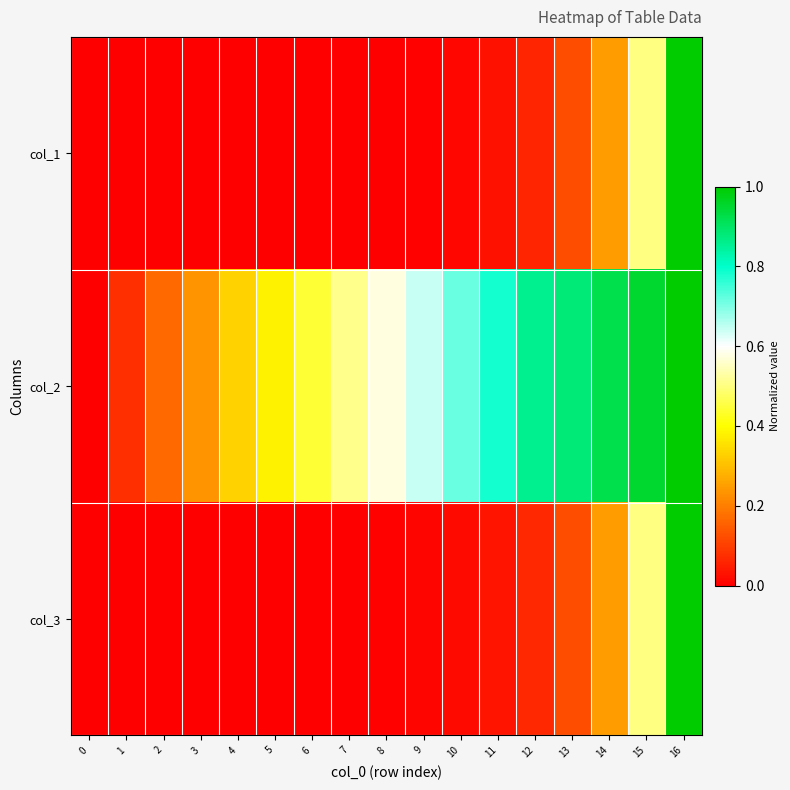

Reading left to right, extract all data points from this chart.

col_1: 0=0.0	1=0.0	2=0.0	3=0.0	4=0.0	5=0.0	6=0.0	7=0.0	8=0.0	9=0.0	10=0.0	11=0.0	12=0.1	13=0.1	14=0.2	15=0.5	16=1.0
col_2: 0=0.0	1=0.1	2=0.2	3=0.2	4=0.3	5=0.4	6=0.4	7=0.5	8=0.6	9=0.6	10=0.7	11=0.8	12=0.9	13=0.9	14=0.9	15=1.0	16=1.0
col_3: 0=0.0	1=0.0	2=0.0	3=0.0	4=0.0	5=0.0	6=0.0	7=0.0	8=0.0	9=0.0	10=0.0	11=0.0	12=0.1	13=0.1	14=0.2	15=0.5	16=1.0